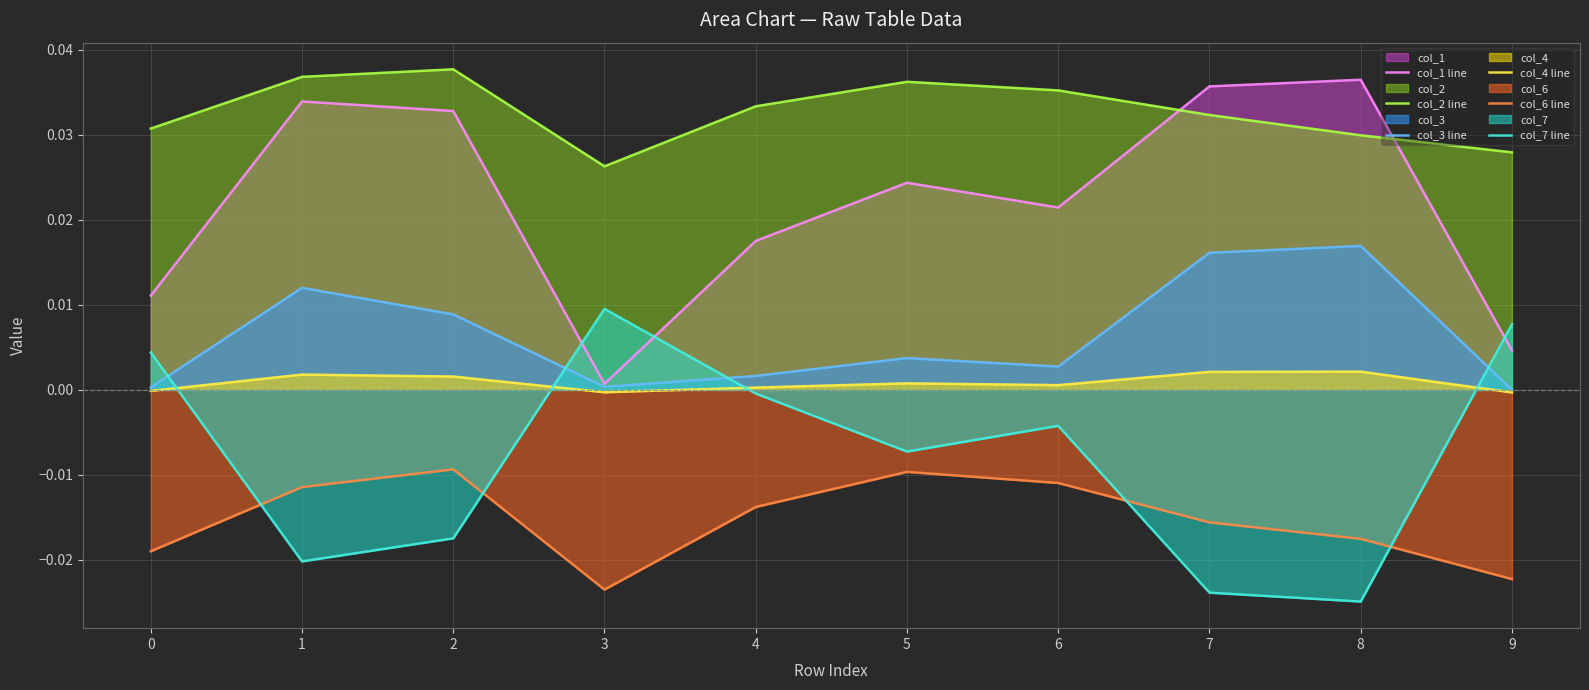

Where is col_7 line nearest to the value 0?

4